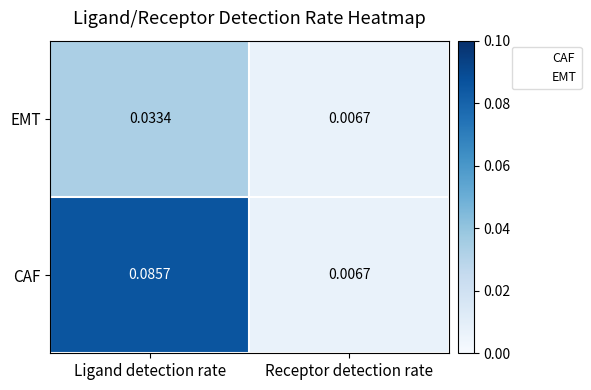

Which category has the highest value across all series?

Ligand detection rate